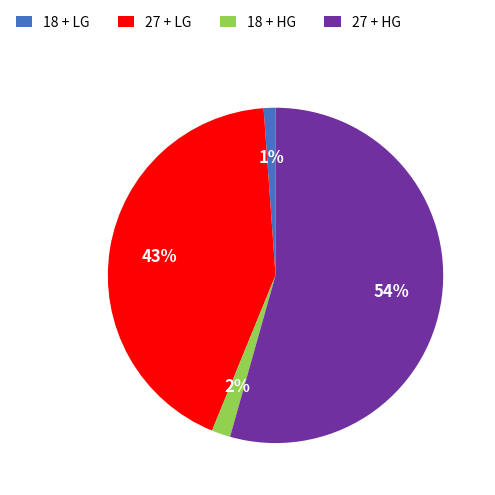

Is it true that 27 + LG is 43% of the pie?

True